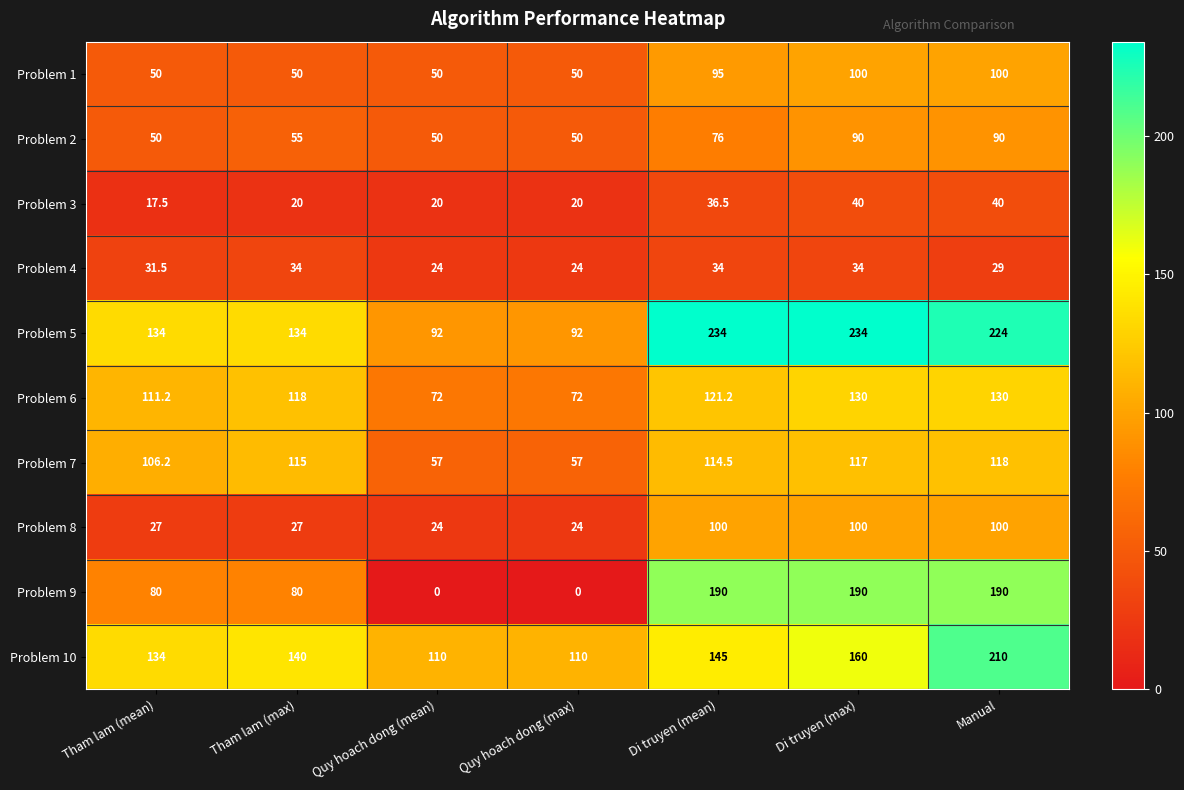

How many data points does each series have?

7